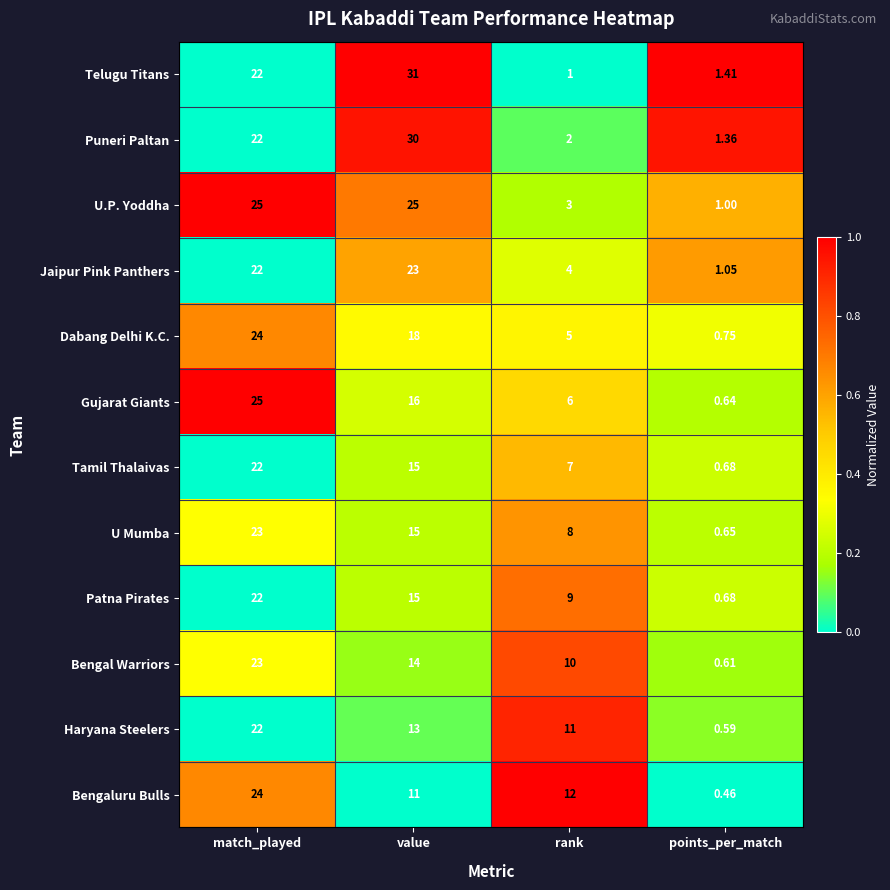

How many distinct data groups are displayed?

12